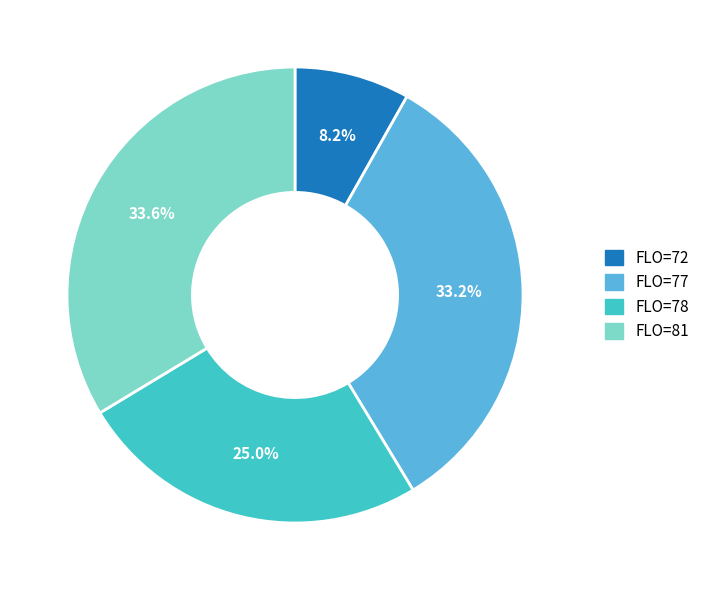

Is there any slice that represents more than half of the pie?

No